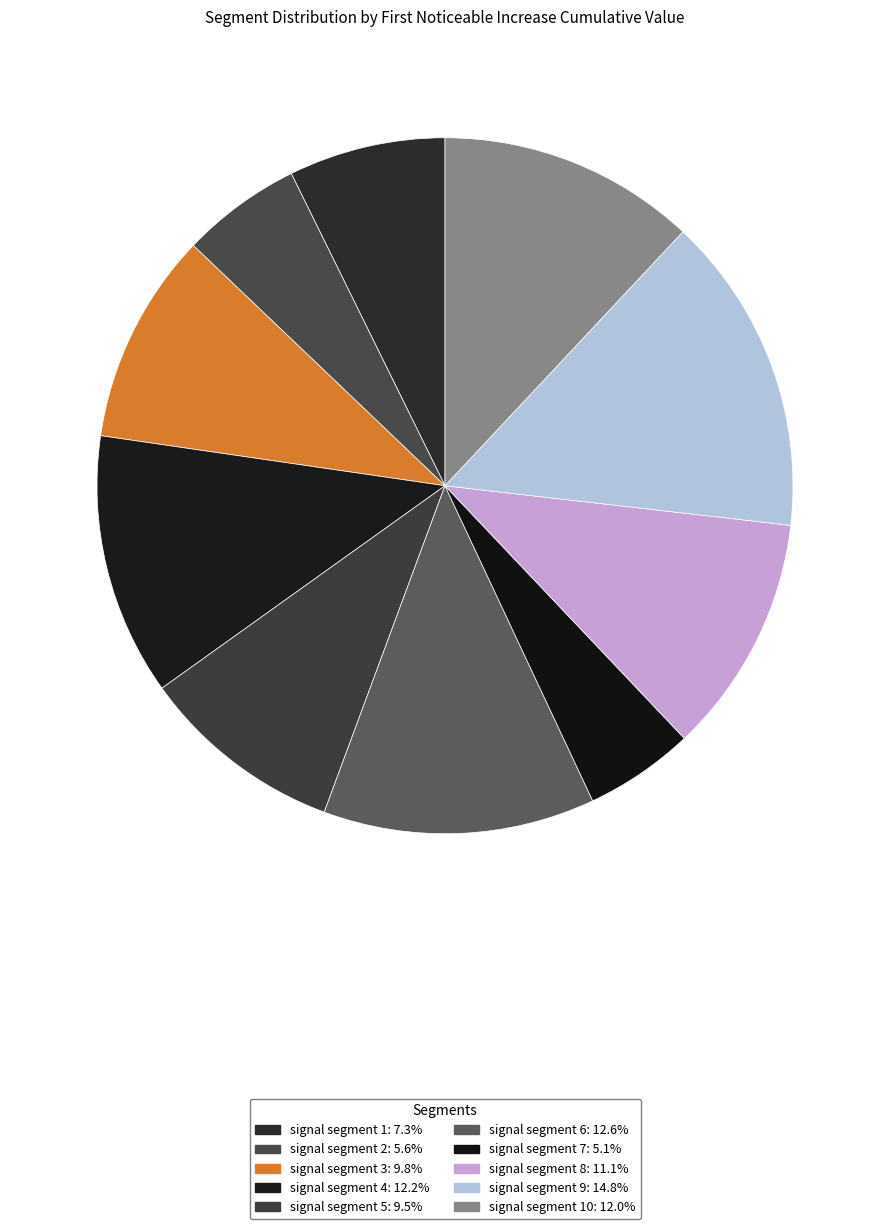

To the nearest percent, what is the average slice percentage?

10%